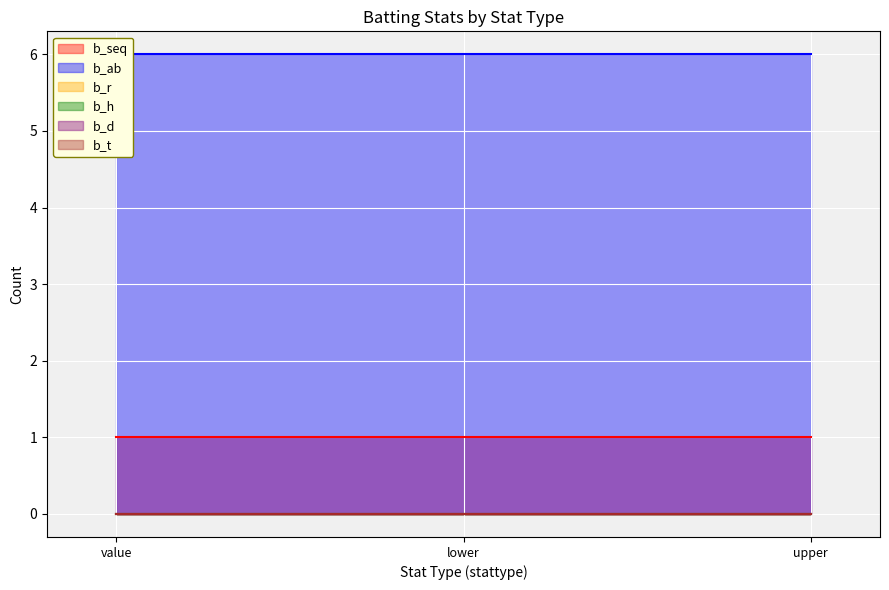

Reading left to right, transcribe all the data shown in this chart.

b_seq: 1	1	1
b_ab: 6	6	6
b_r: 0	0	0
b_h: 0	0	0
b_d: 0	0	0
b_t: 0	0	0